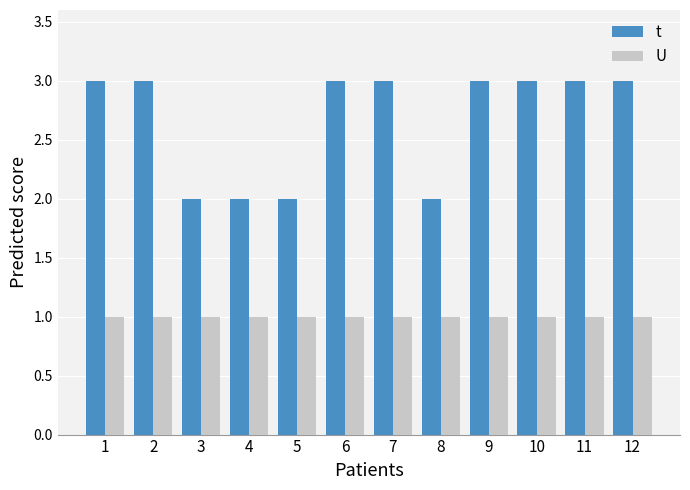

What is the smallest value displayed?

1